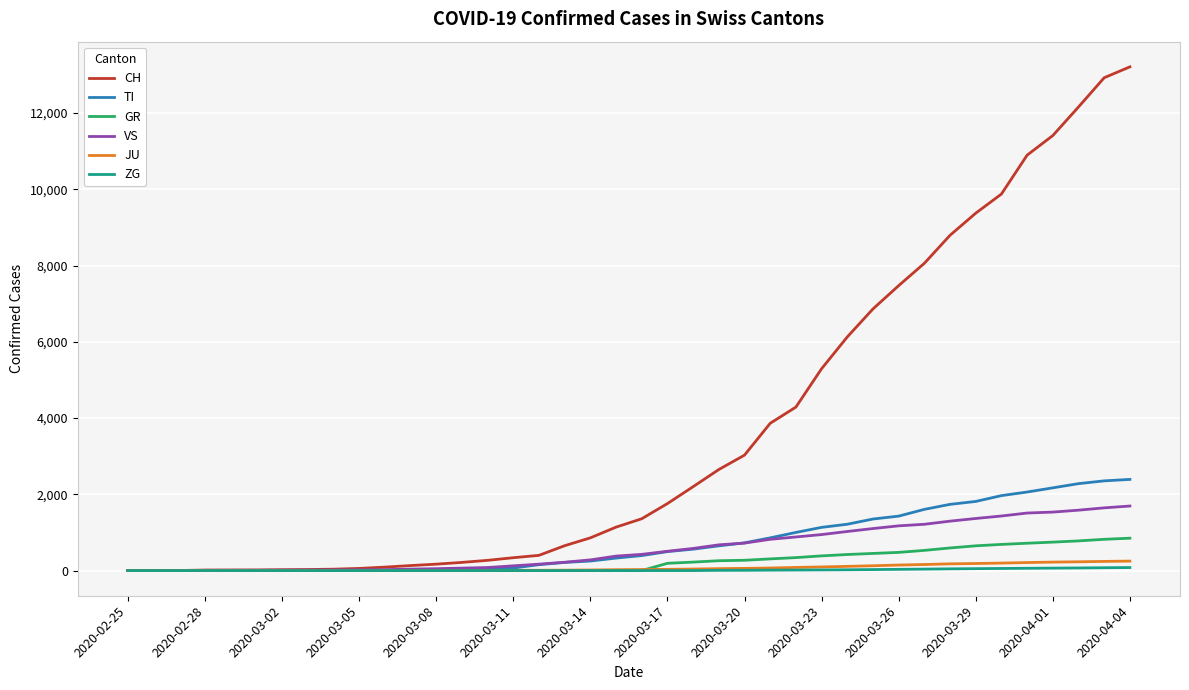

What is the maximum value for CH?

13213